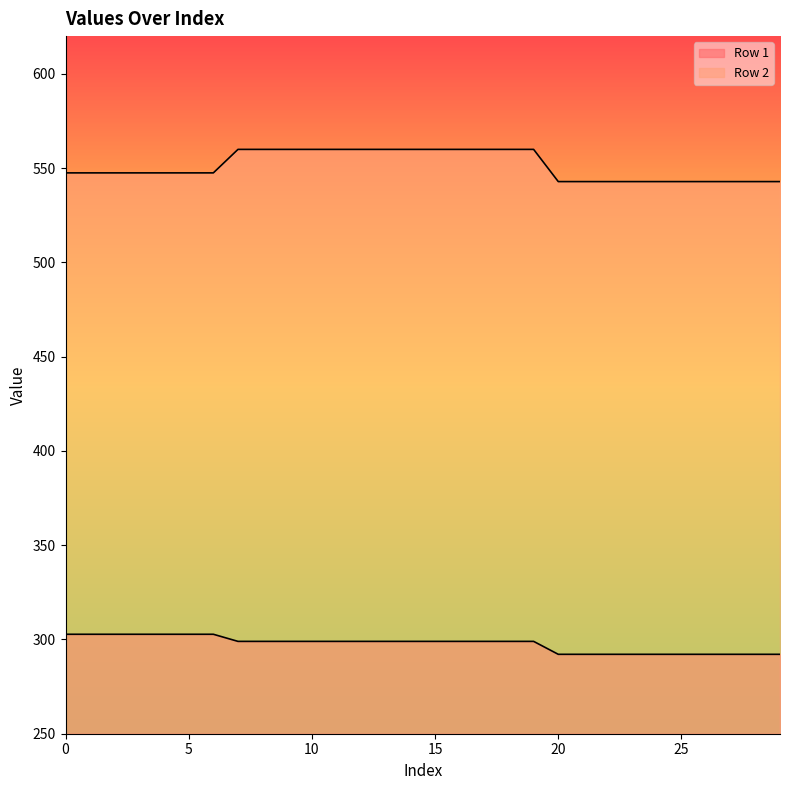

What is the value of the Row 2 point at the 2nd from the left?

547.5